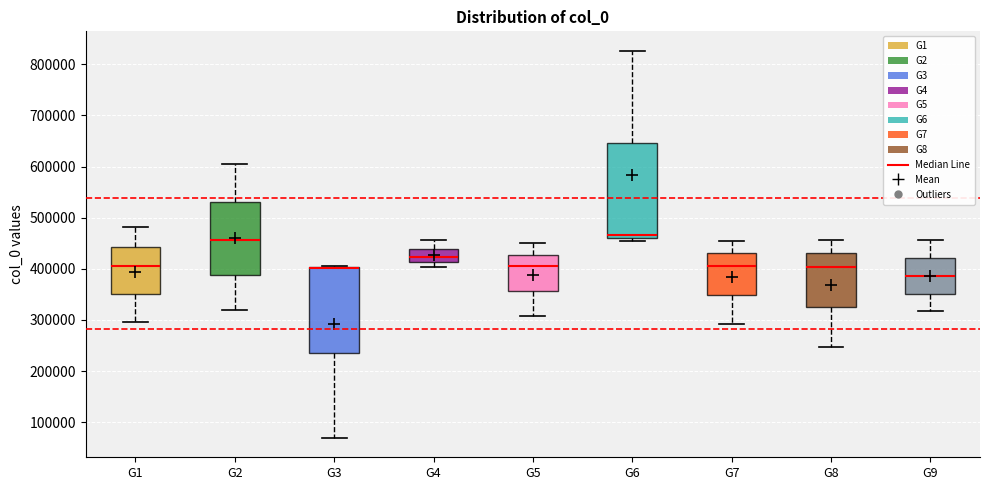

Comparing the boxes themselves (not the whiskers), which one is the tallest?

G6